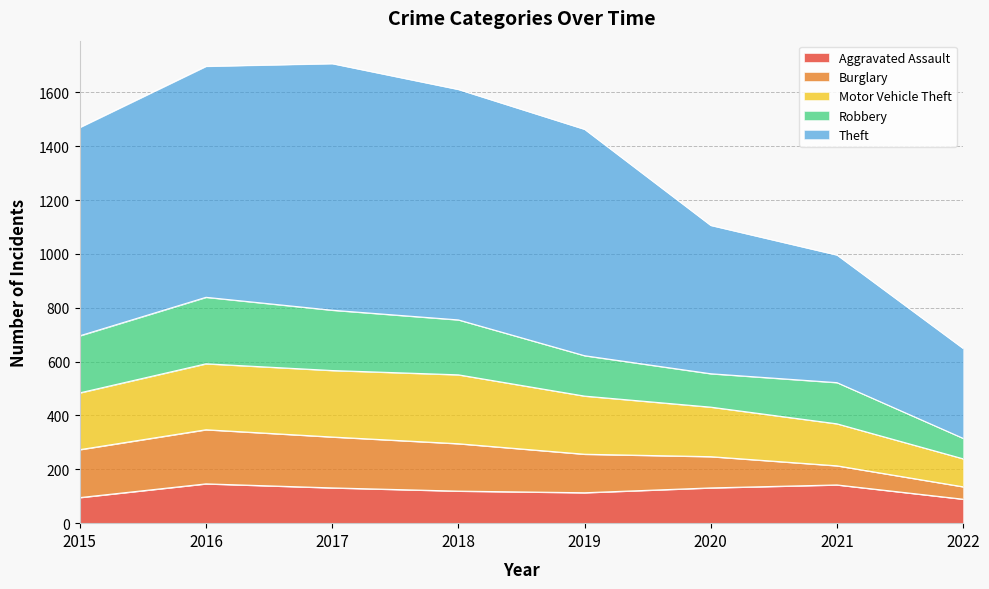

The Theft series shows 1692 at 2021. True or false?

False